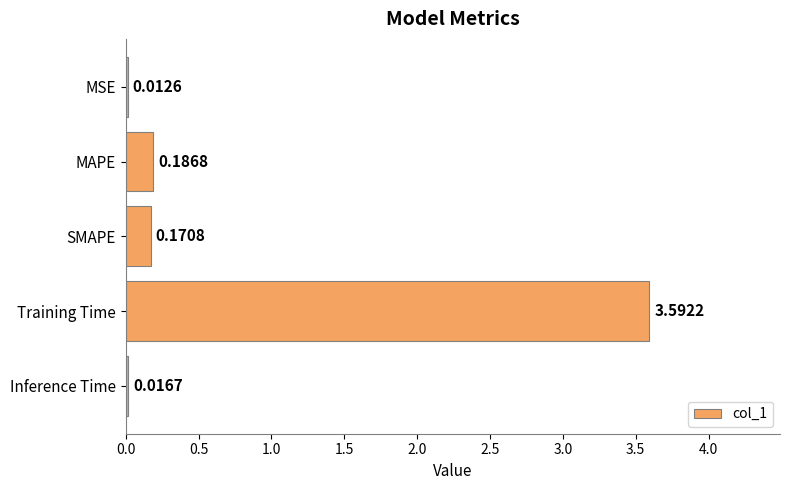

Are the bars grouped side by side (vs. stacked)?

No